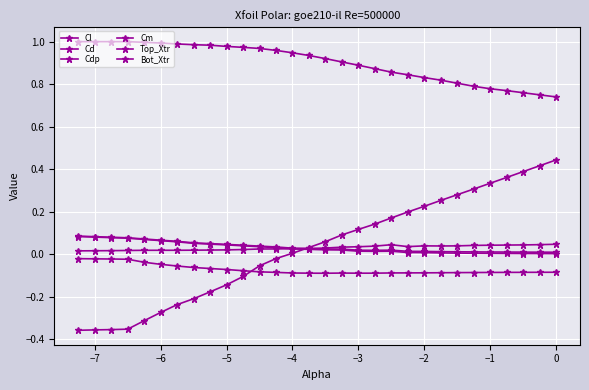

Is this an area chart (filled region under the line)?

No